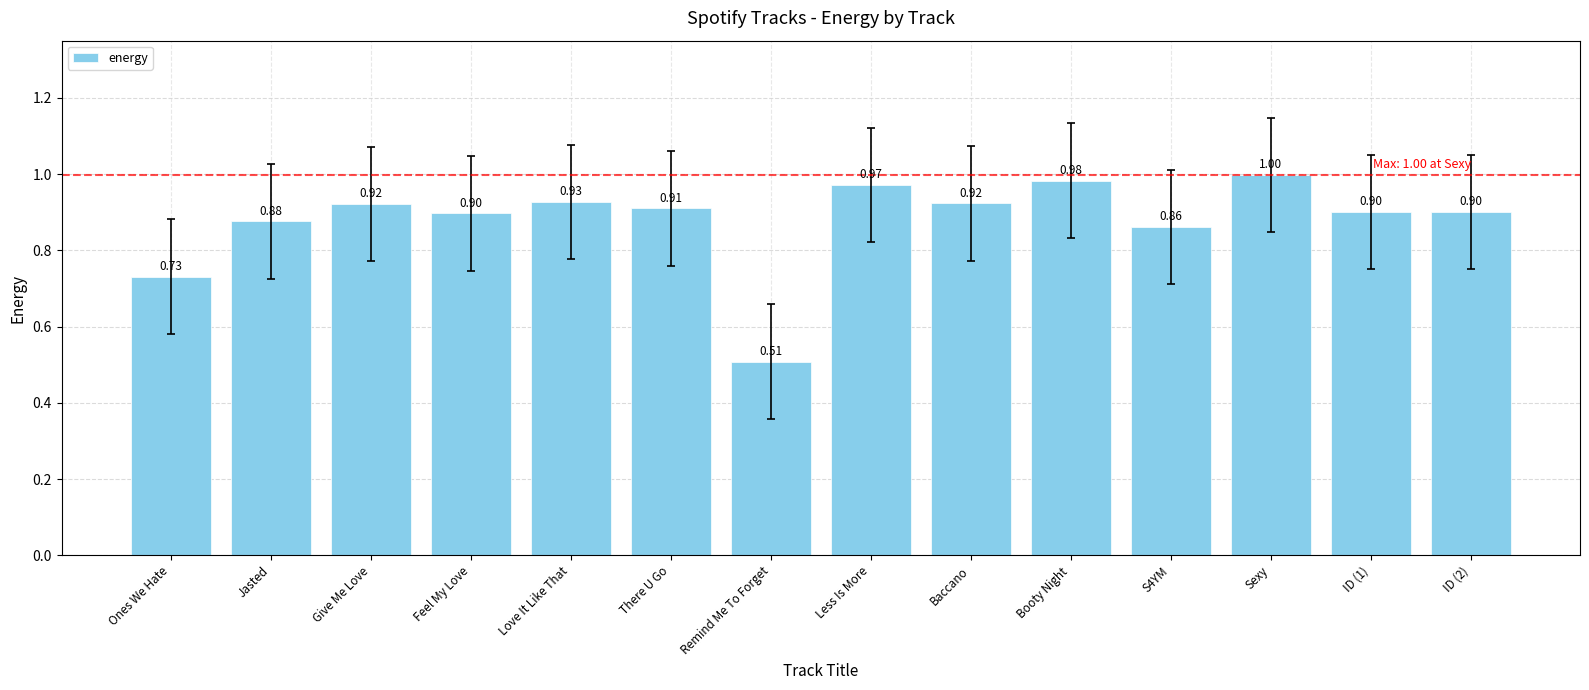

What position from the right is Booty Night?

5